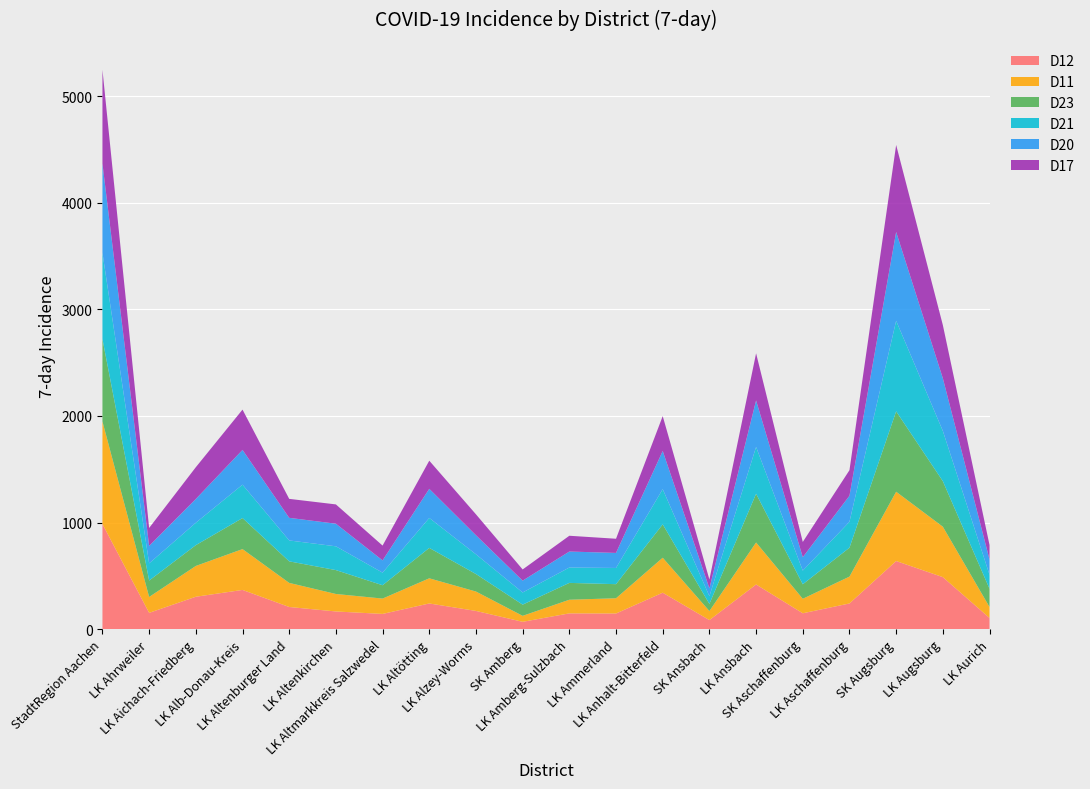

Reading left to right, transcribe all the data shown in this chart.

D12: 986	153	304	368	208	166	143	241	171	69	148	147	342	85	419	149	241	639	488	105
D11: 962	149	289	383	226	164	144	236	182	56	128	143	328	85	394	136	252	650	473	103
D23: 773	154	195	291	202	224	125	285	164	105	158	132	313	67	457	136	271	754	427	171
D21: 808	161	210	313	196	223	118	281	185	114	144	152	330	72	439	128	243	849	471	131
D20: 837	164	223	326	212	212	115	273	179	111	150	141	358	74	436	126	244	833	494	143
D17: 880	168	298	378	178	181	139	264	196	105	148	133	327	83	442	143	240	816	499	136